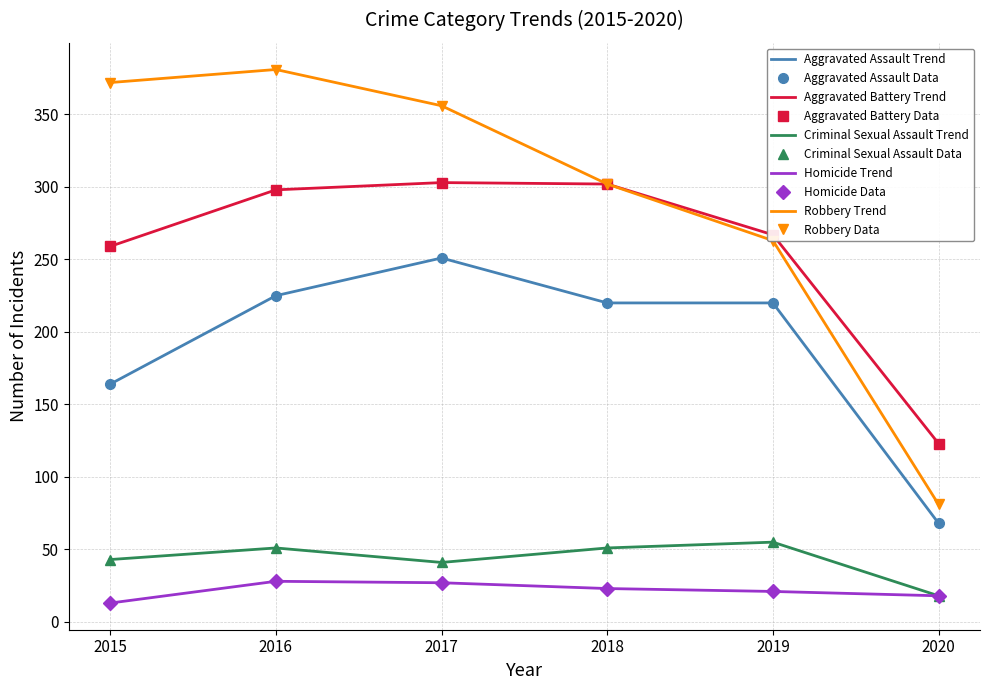

What are all the series names shown in the legend?

Aggravated Assault, Aggravated Battery, Criminal Sexual Assault, Homicide, Robbery